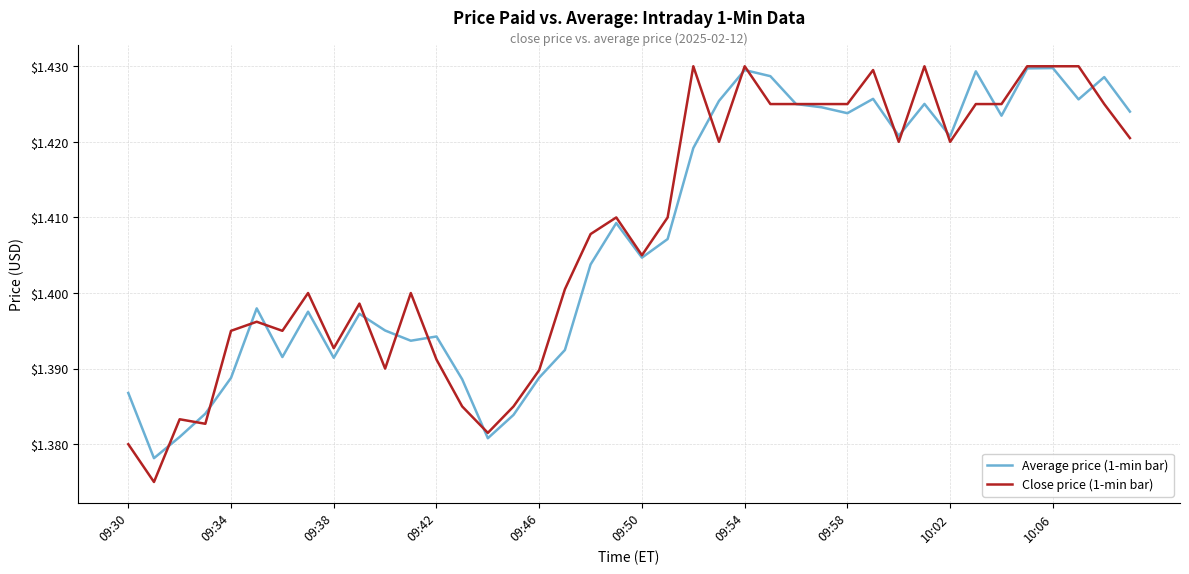

Which series has the largest range (max minus min)?

Close price (1-min bar)